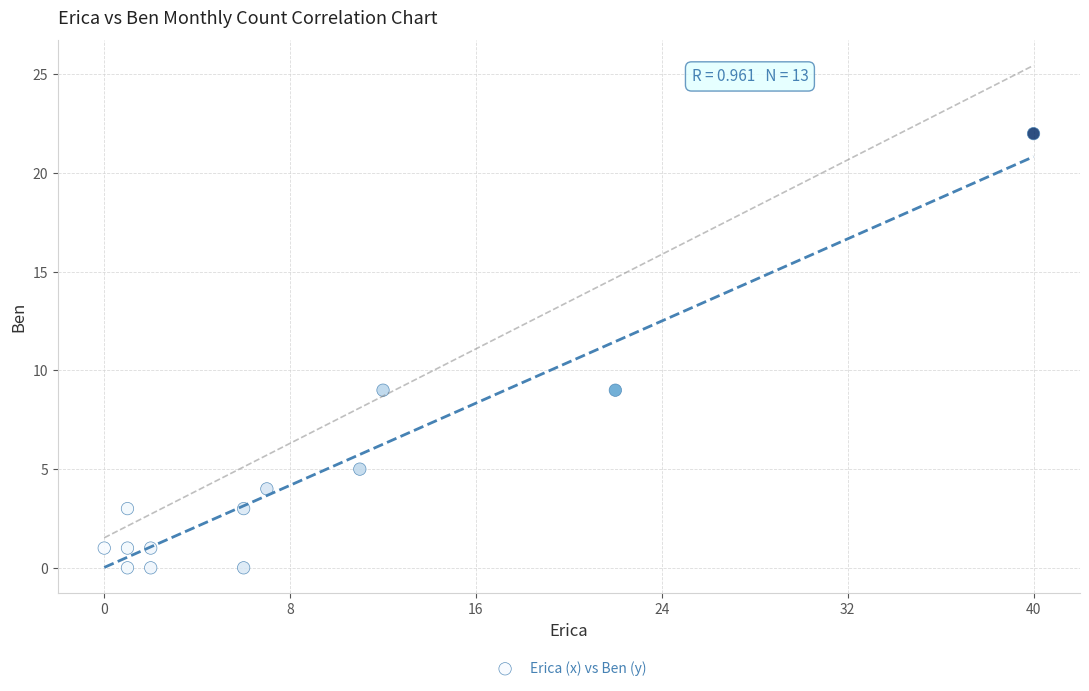

What is the range of Y values (max minus min)?

22